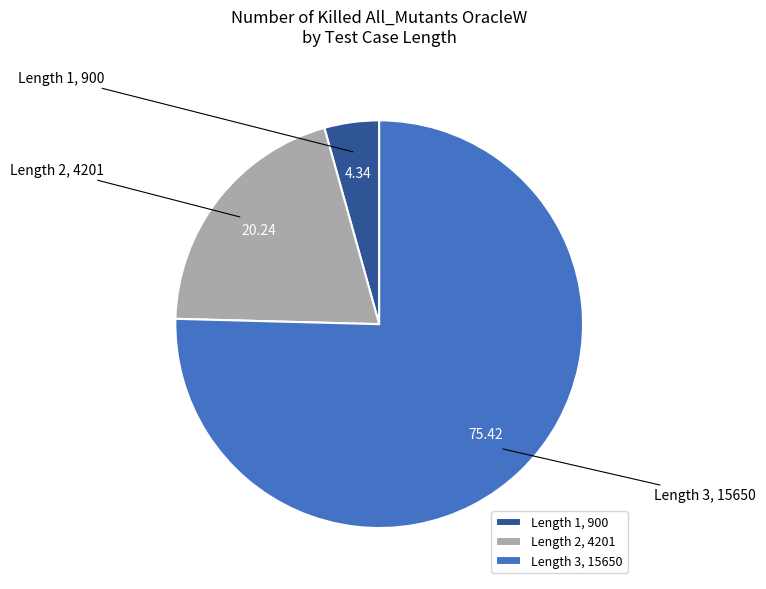

What is the ratio of the value at Length 2, 4201 to the value at Length 3, 15650?

0.3